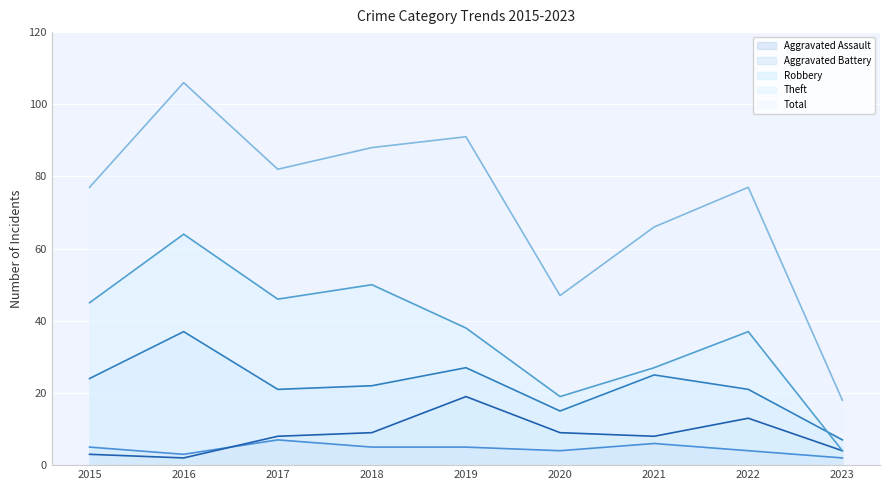

At how many categories does at least one series exceed 54?

7